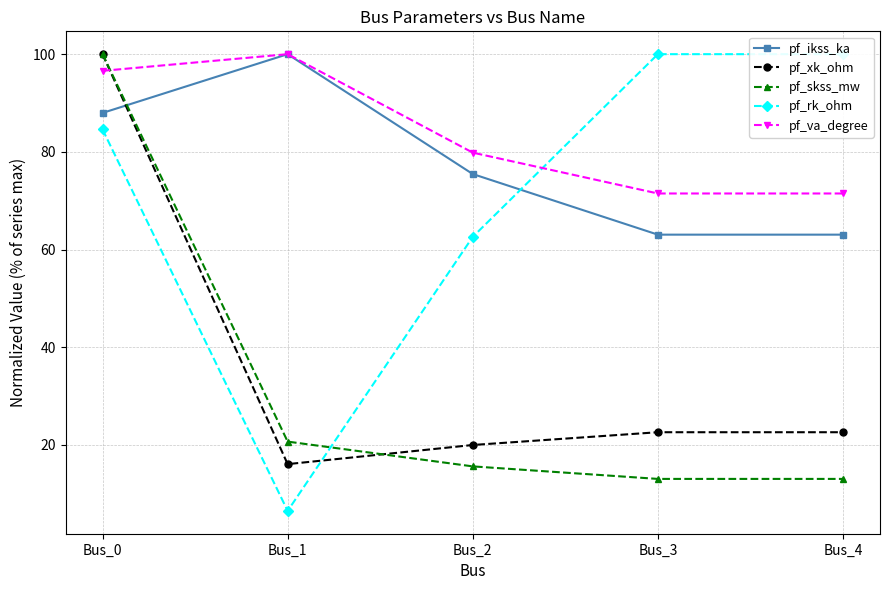

How many distinct data groups are displayed?

5